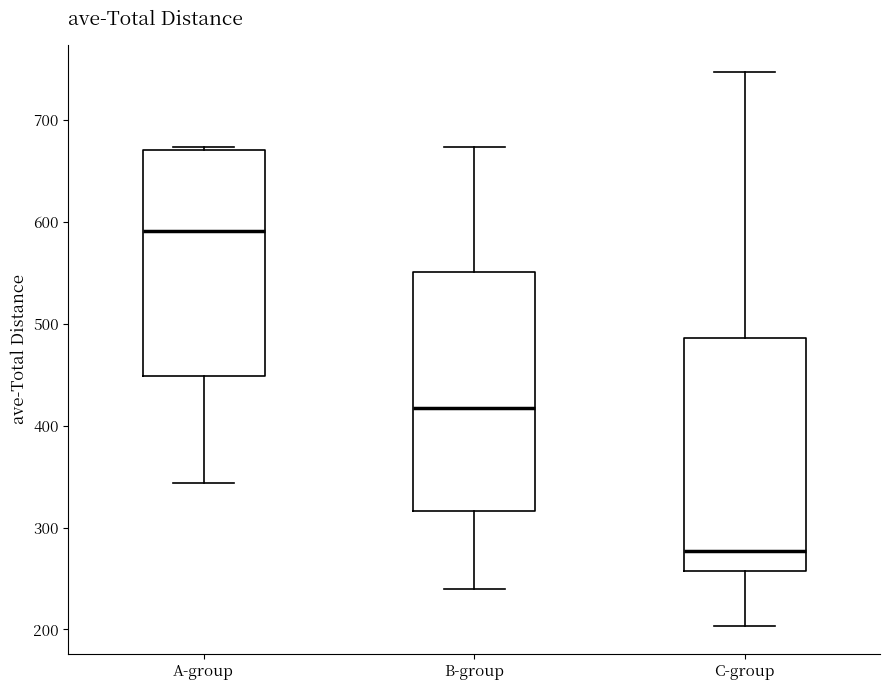

Reading left to right, transcribe this box plot: for each box, give where its median line is, the range the box spans, and where its two whiskers end, as read against the y-axis. The values are not printed on the chart, so give them approximately, as read against the axis.

A-group: median 590, box 450 to 670, whiskers 340 to 670 (just above the box's upper edge)
B-group: median 420, box 320 to 550, whiskers 240 to 670
C-group: median 280, box 260 to 490, whiskers 200 to 750